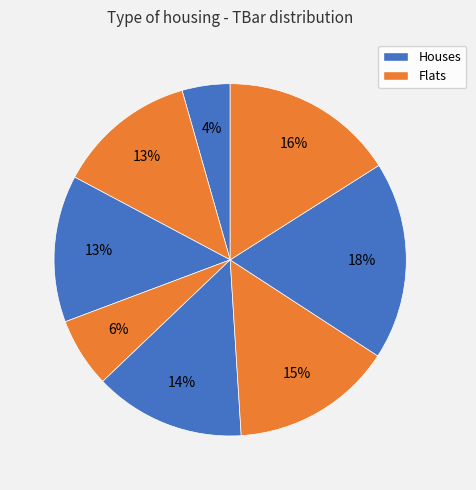

Which category has the smallest portion of the pie?

1